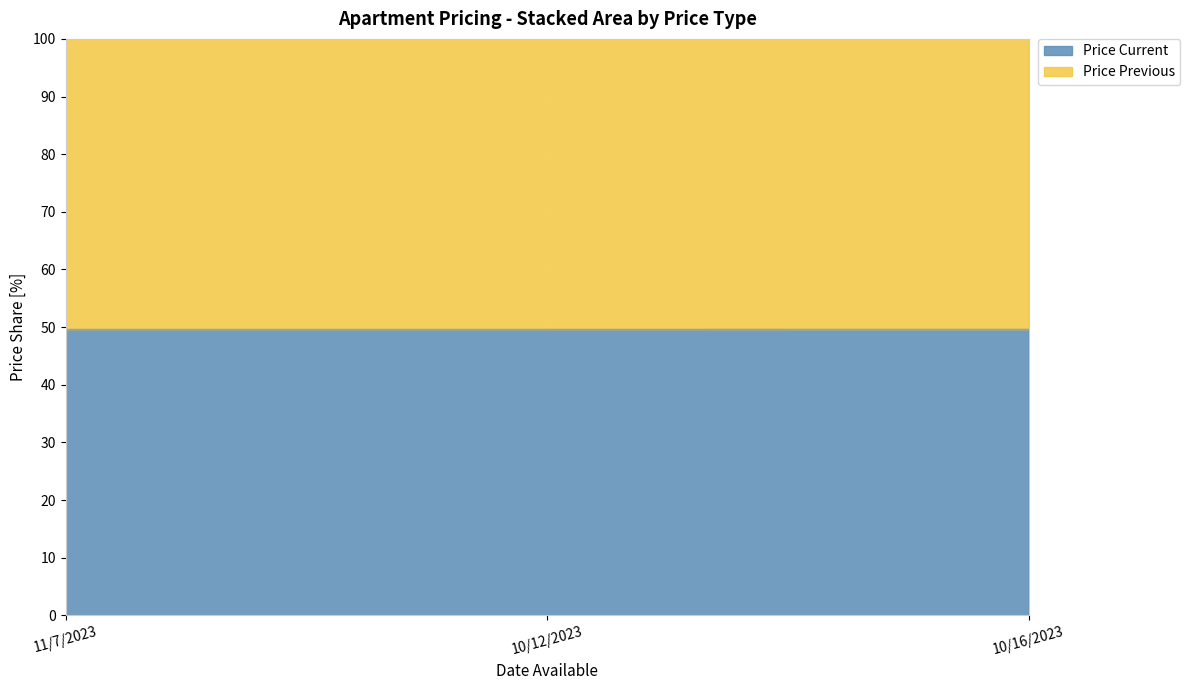

The Price Current series shows 13.4 at 10/16/2023. True or false?

False